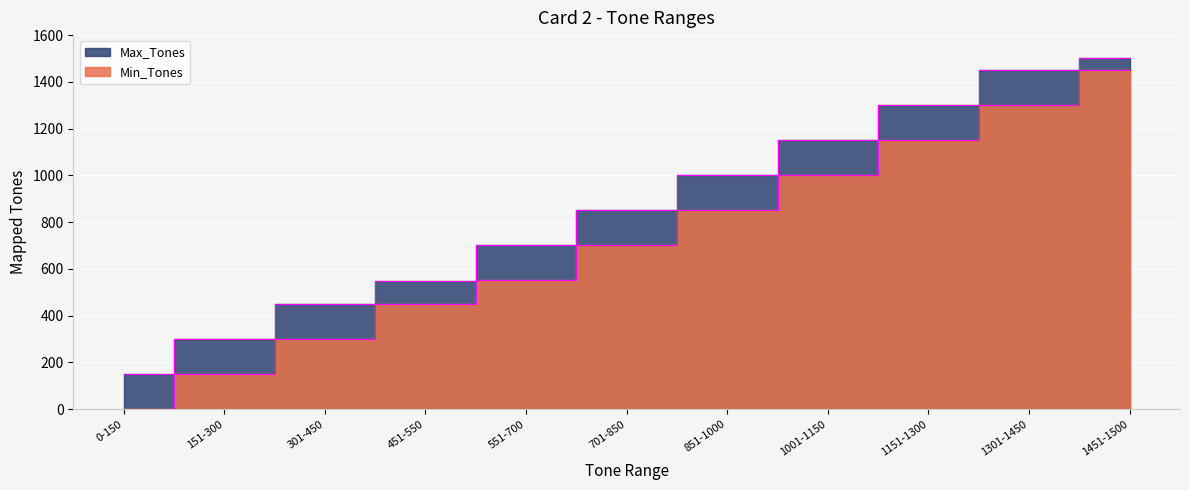

Is the value of Min_Tones at 1301-1450 greater than the value of Max_Tones at 1301-1450?

No